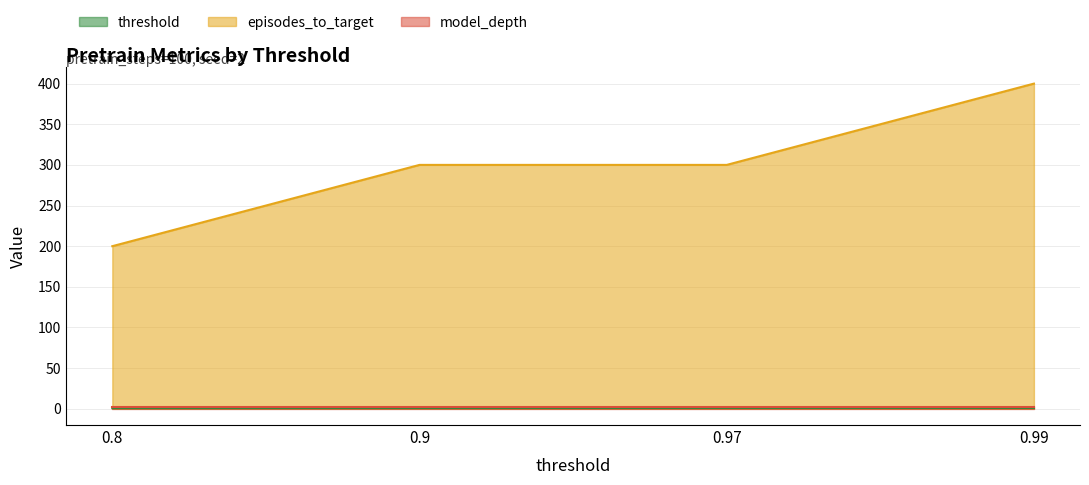

How many lines are shown in the chart?

3